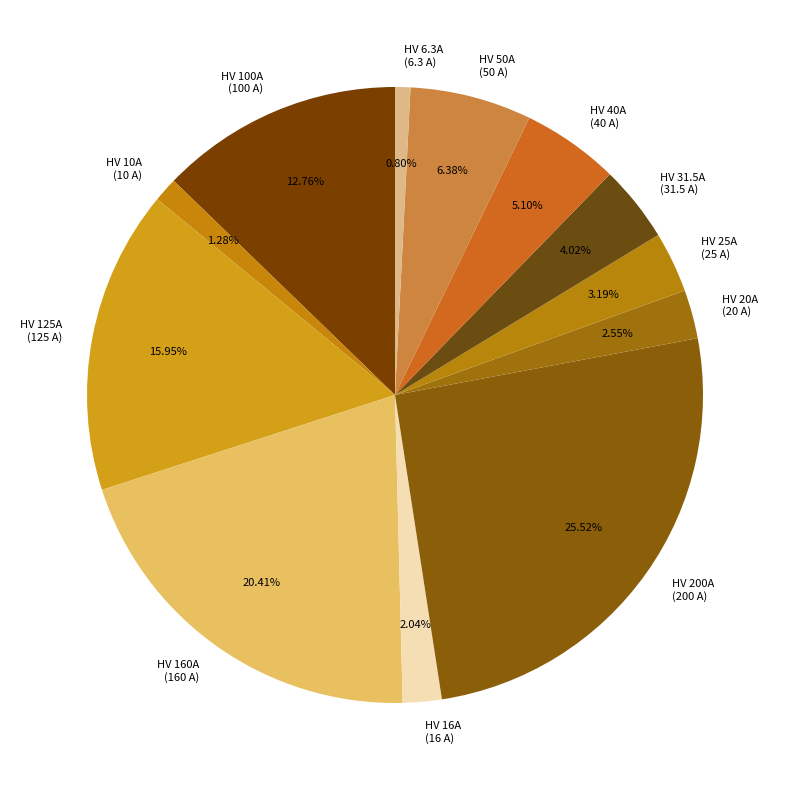

How many slices are in this pie chart?

12